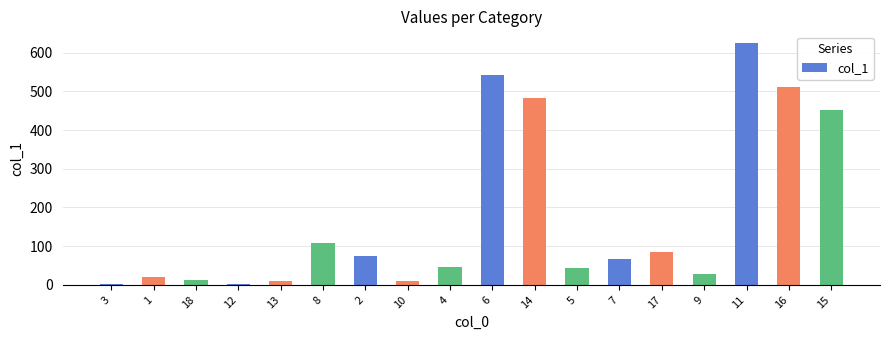

What is the change in value from 6 to 15?

-91.1